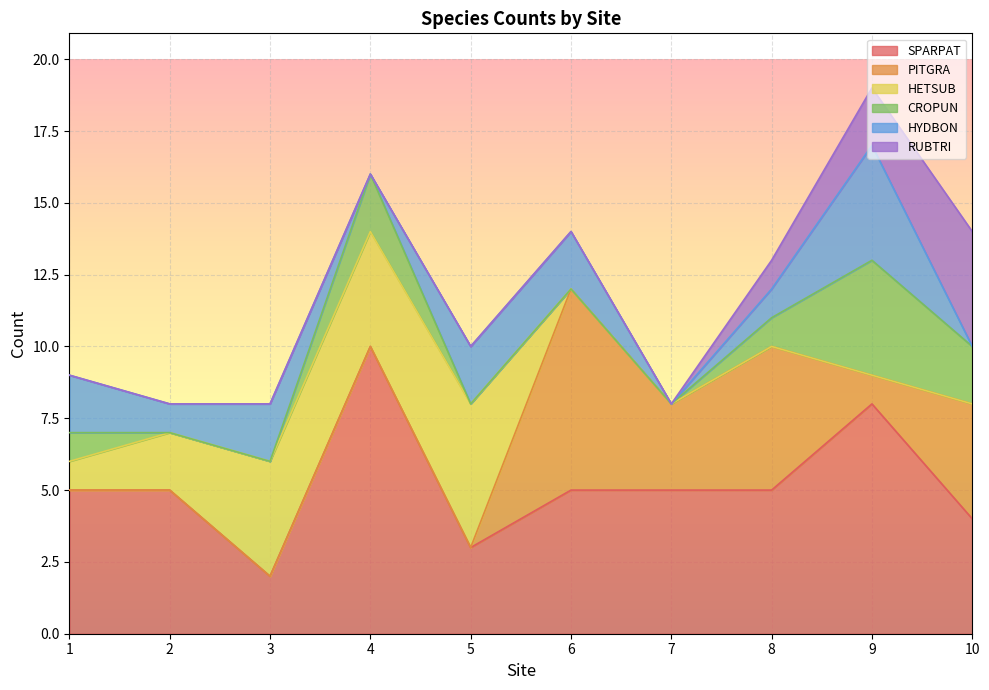

What is the total value across all series at 1?

9